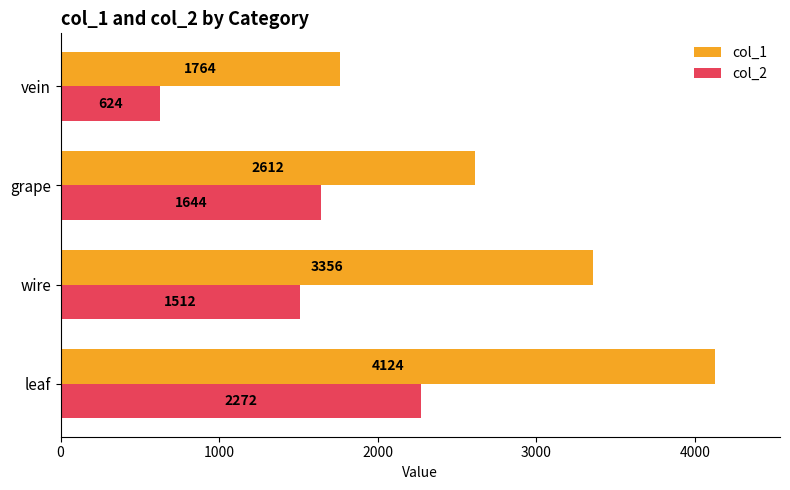

What is the average value of the col_1 series?

2964